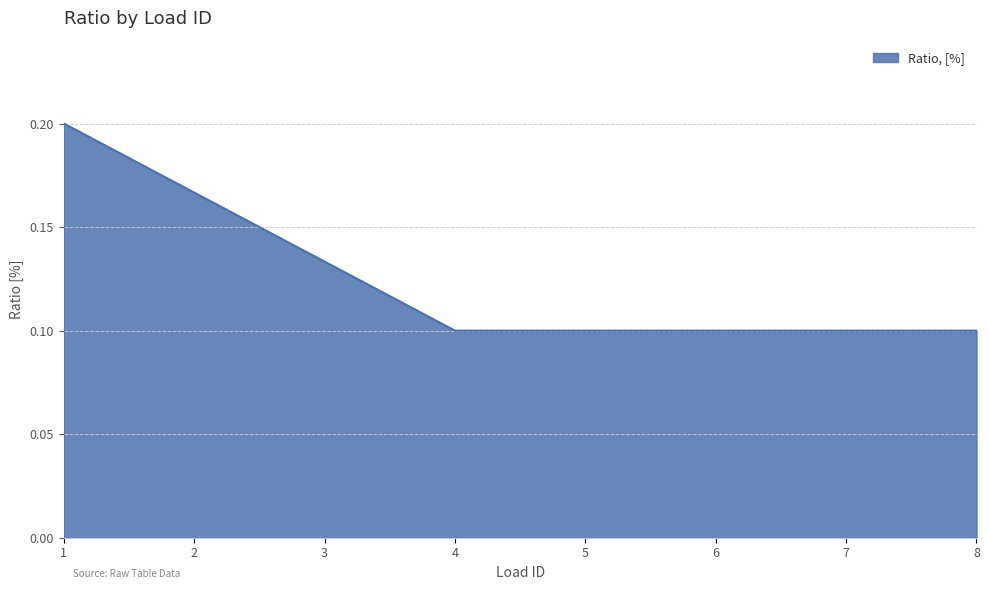

What is the sum of all values?

1.0